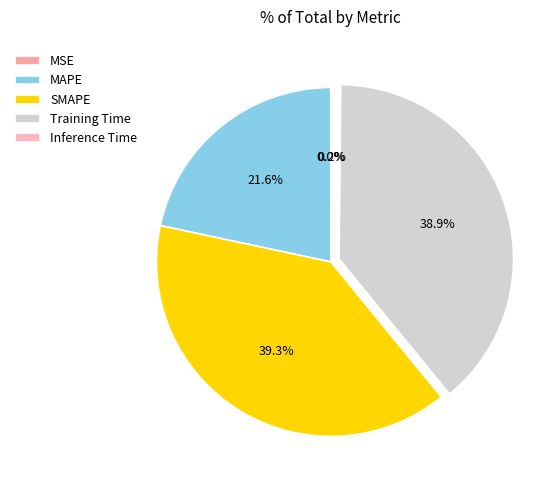

What is the smallest slice in the pie chart?

MSE